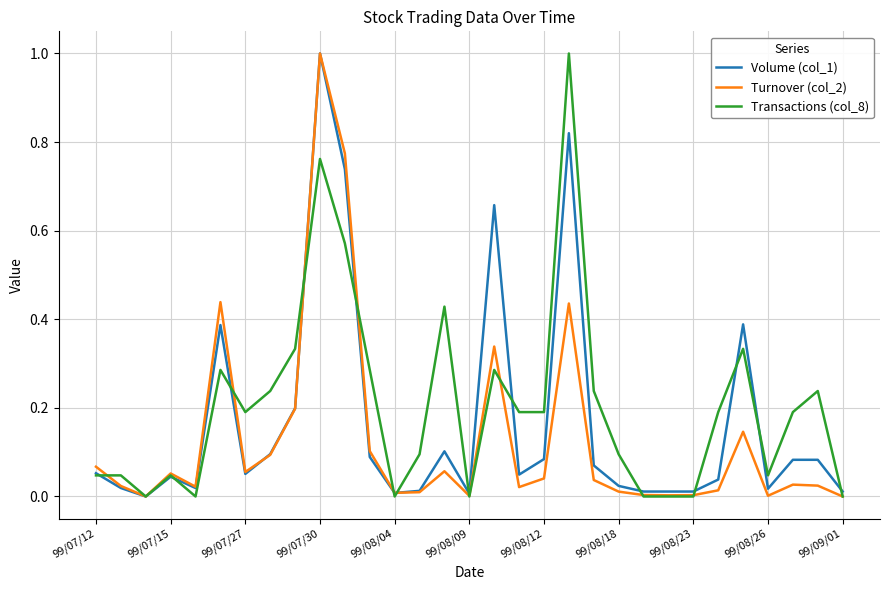

Is this an area chart (filled region under the line)?

No